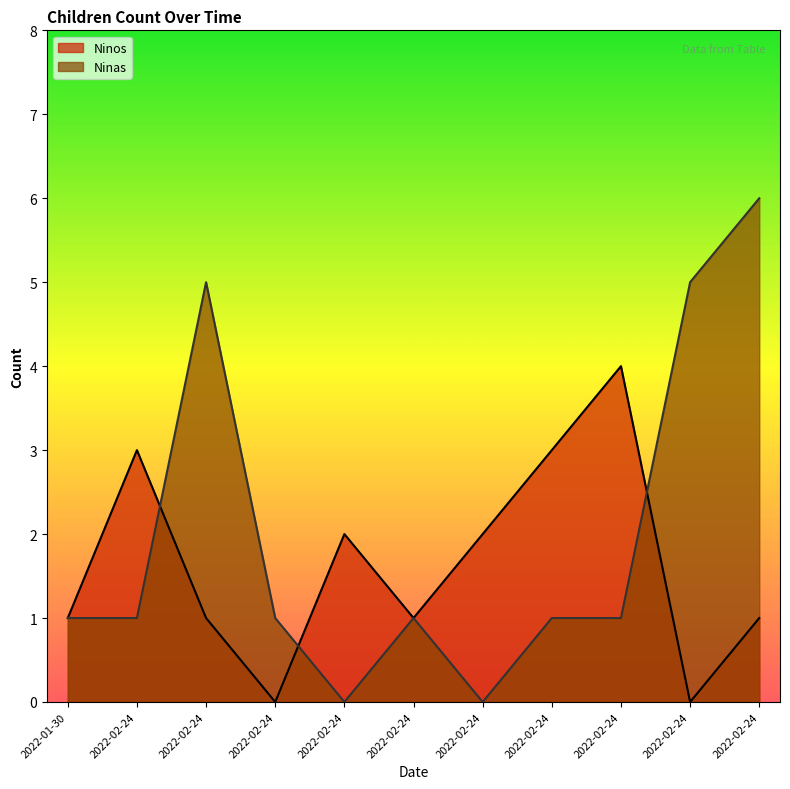

Reading right to left, list all the values displayed in this chart.

Ninos: 2022-02-24=1	2022-02-24=0	2022-02-24=4	2022-02-24=3	2022-02-24=2	2022-02-24=1	2022-02-24=2	2022-02-24=0	2022-02-24=1	2022-02-24=3	2022-01-30=1
Ninas: 2022-02-24=6	2022-02-24=5	2022-02-24=1	2022-02-24=1	2022-02-24=0	2022-02-24=1	2022-02-24=0	2022-02-24=1	2022-02-24=5	2022-02-24=1	2022-01-30=1